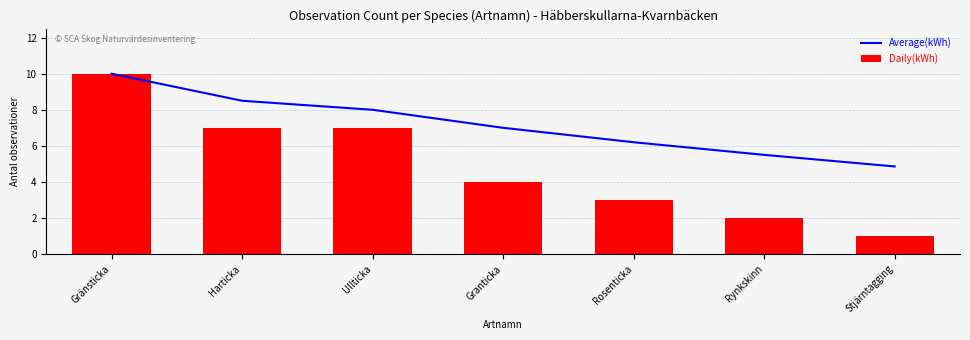

Reading left to right, list all the values displayed in this chart.

Average(kWh): 10.0	8.5	8.0	7.0	6.2	5.5	4.9
Daily(kWh): 10.0	7.0	7.0	4.0	3.0	2.0	1.0